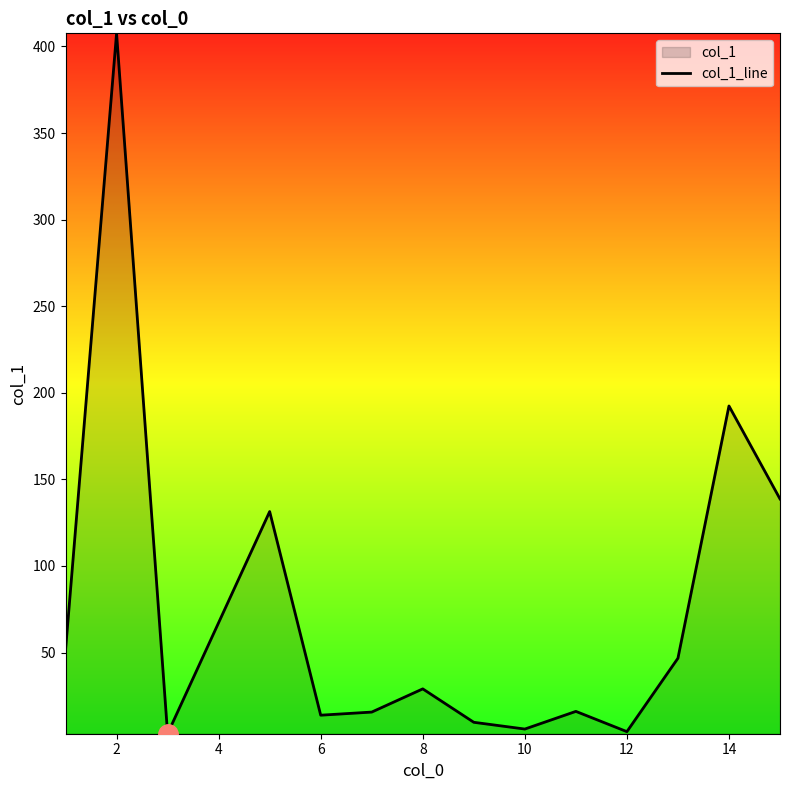

How many lines are shown in the chart?

1